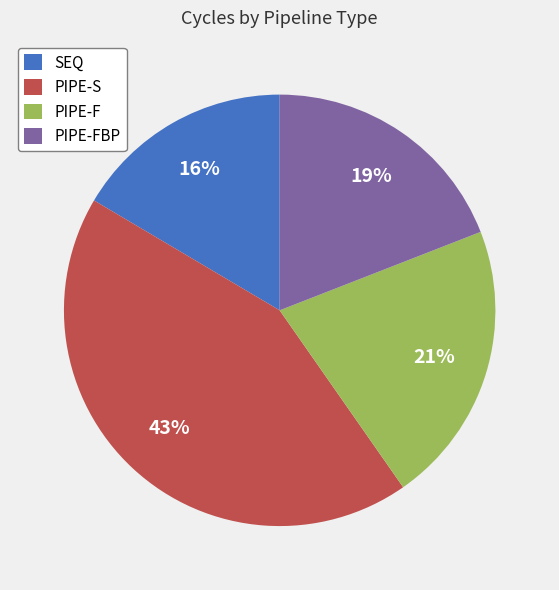

Rank the categories by value from highest to lowest.

PIPE-S, PIPE-F, PIPE-FBP, SEQ